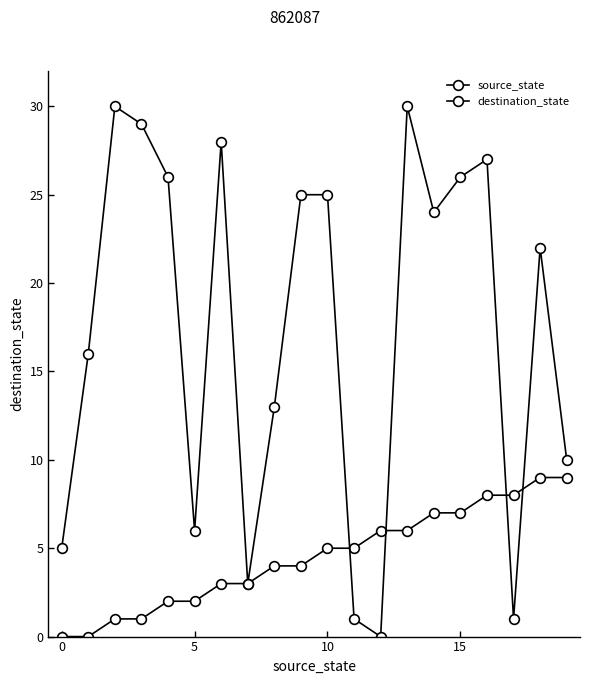

How many data points does each series have?

20